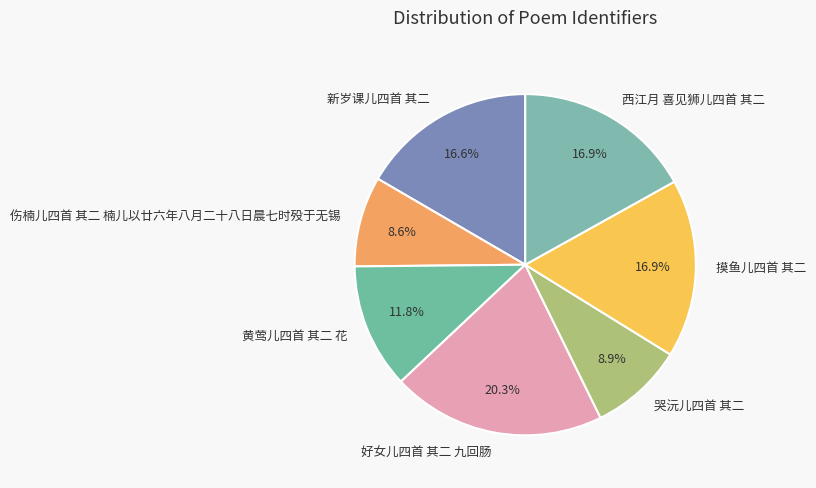

Which category has the biggest portion of the pie?

好女儿四首 其二 九回肠